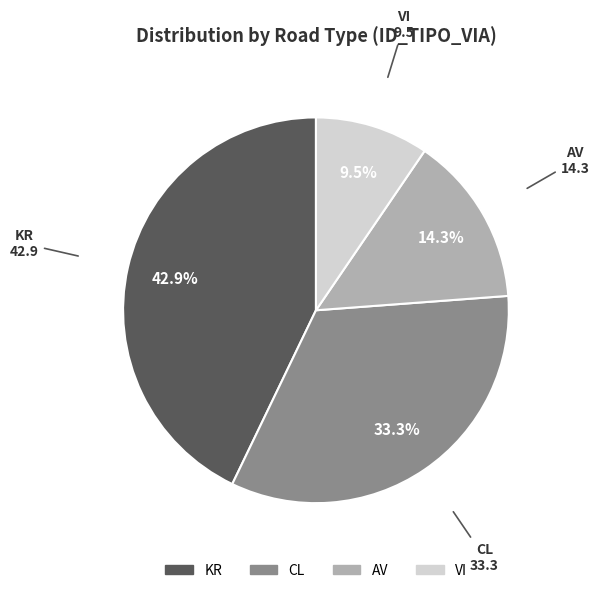

To the nearest percent, what portion does CL represent?

33%